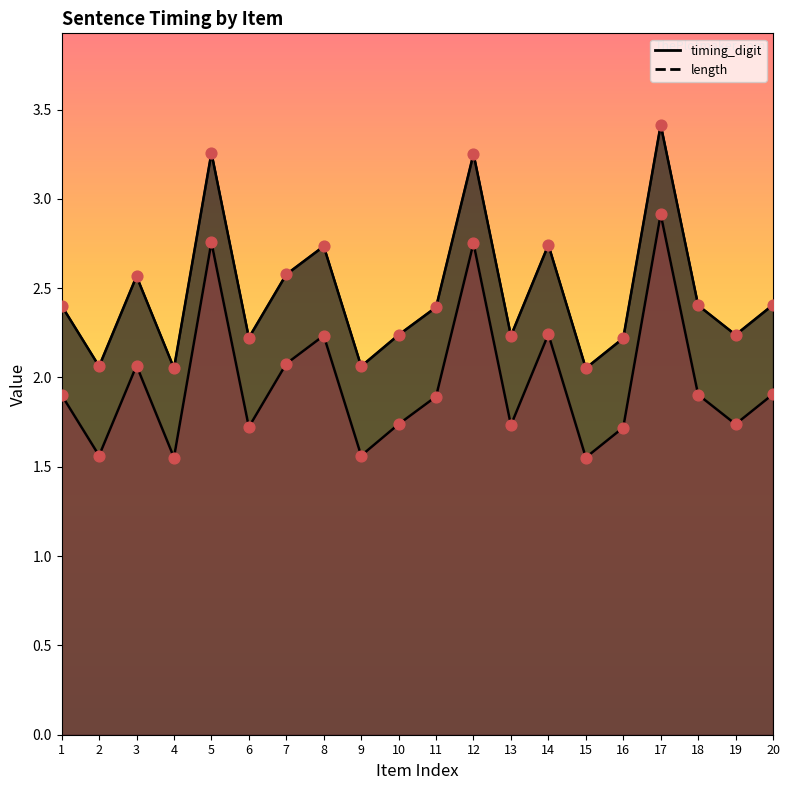

At how many categories does at least one series exceed 2?

20